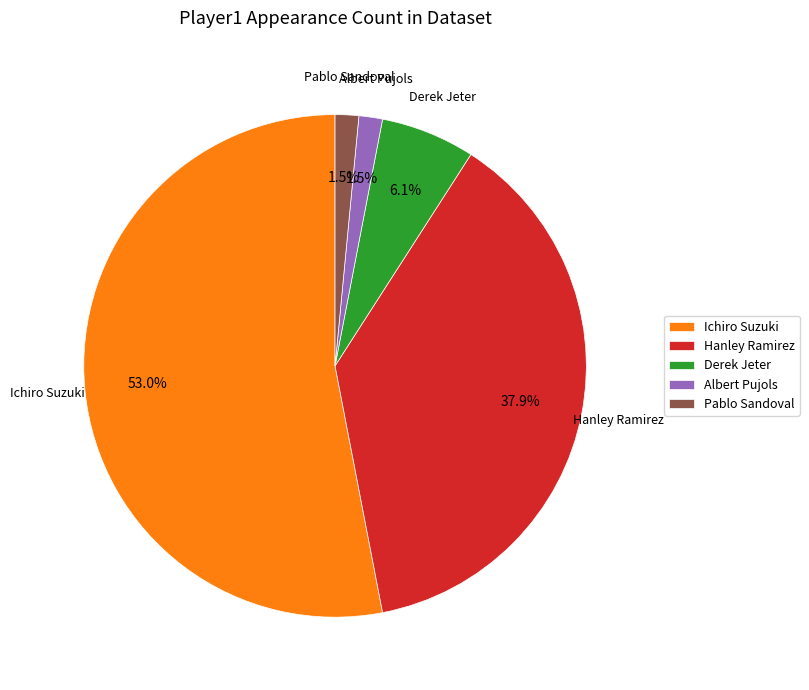

Is it true that Ichiro Suzuki is 45% of the pie?

False